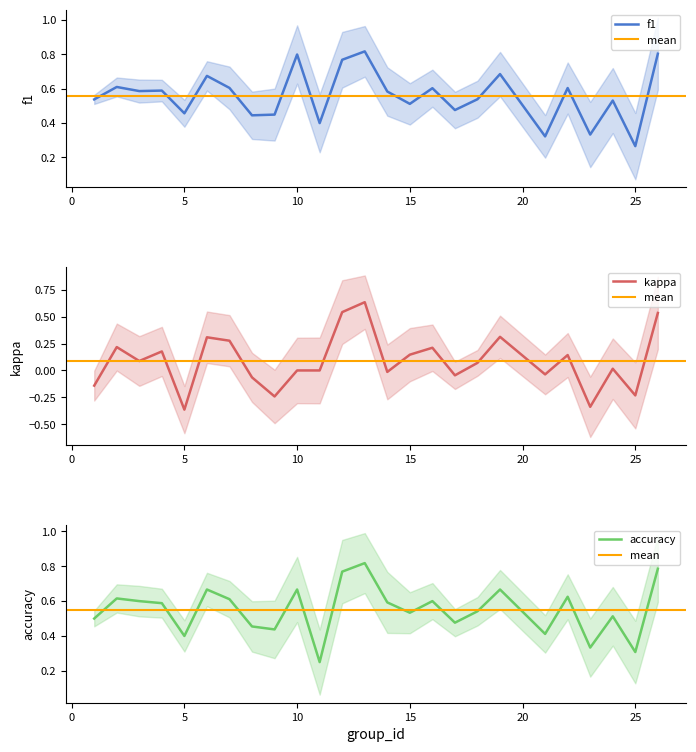

Read the f1 value at 25.

0.3